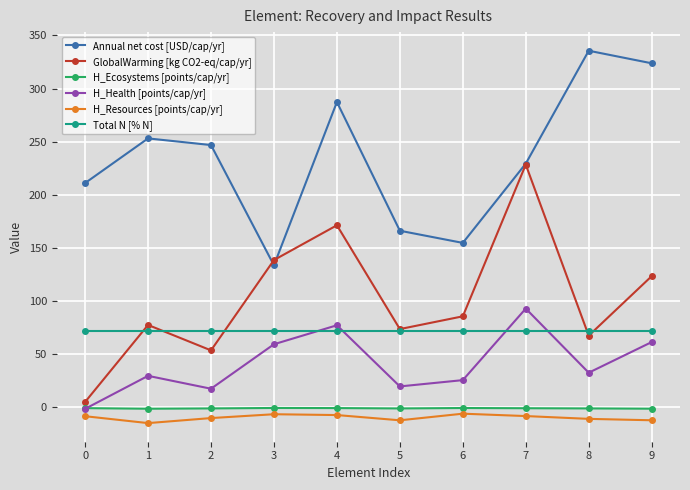

List the series in order of their peak value, lowest first.

H_Resources [points/cap/yr], H_Ecosystems [points/cap/yr], Total N [% N], H_Health [points/cap/yr], GlobalWarming [kg CO2-eq/cap/yr], Annual net cost [USD/cap/yr]